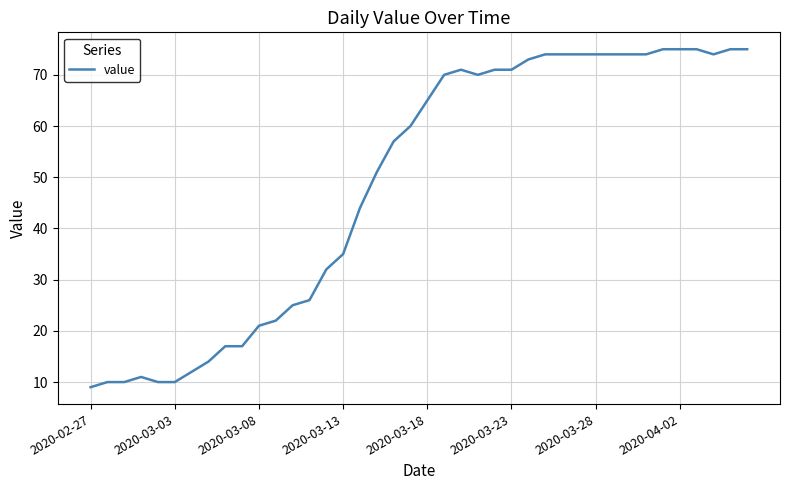

Does the chart display data point markers on the line(s)?

No